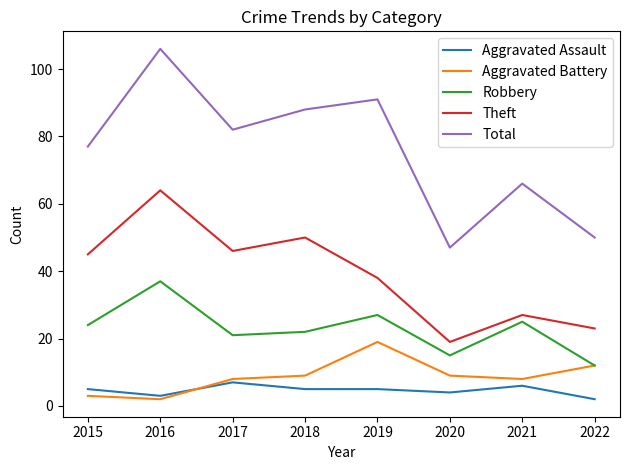

Which series has the largest range (max minus min)?

Total